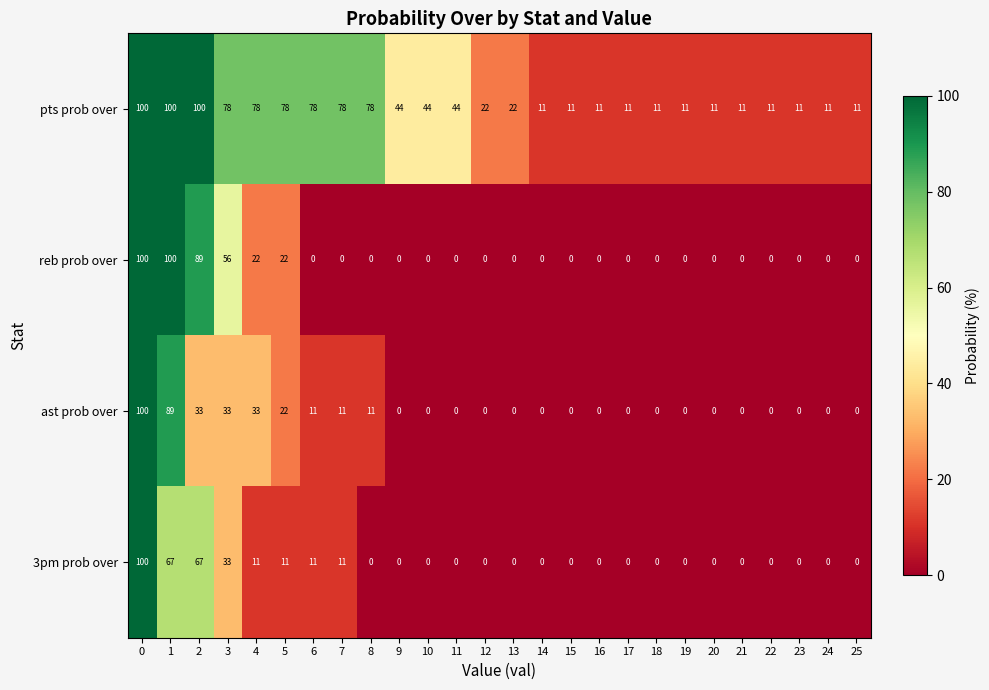

Which series has the largest total across all categories?

pts prob over